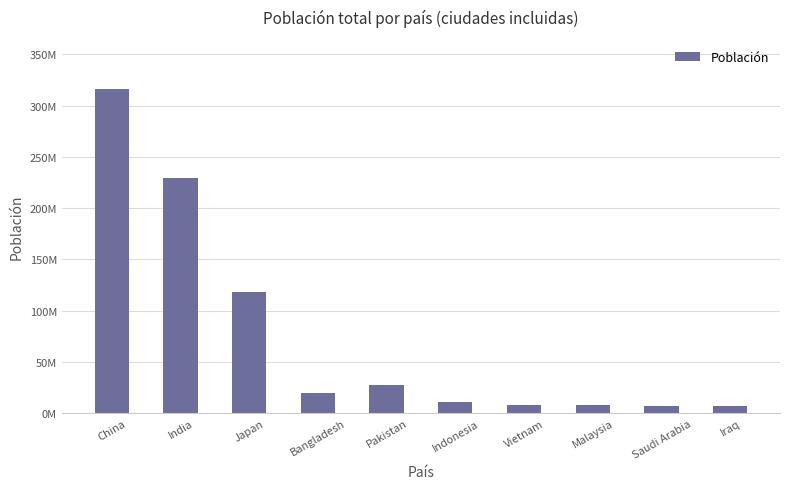

Which label corresponds to the largest value in the chart?

China